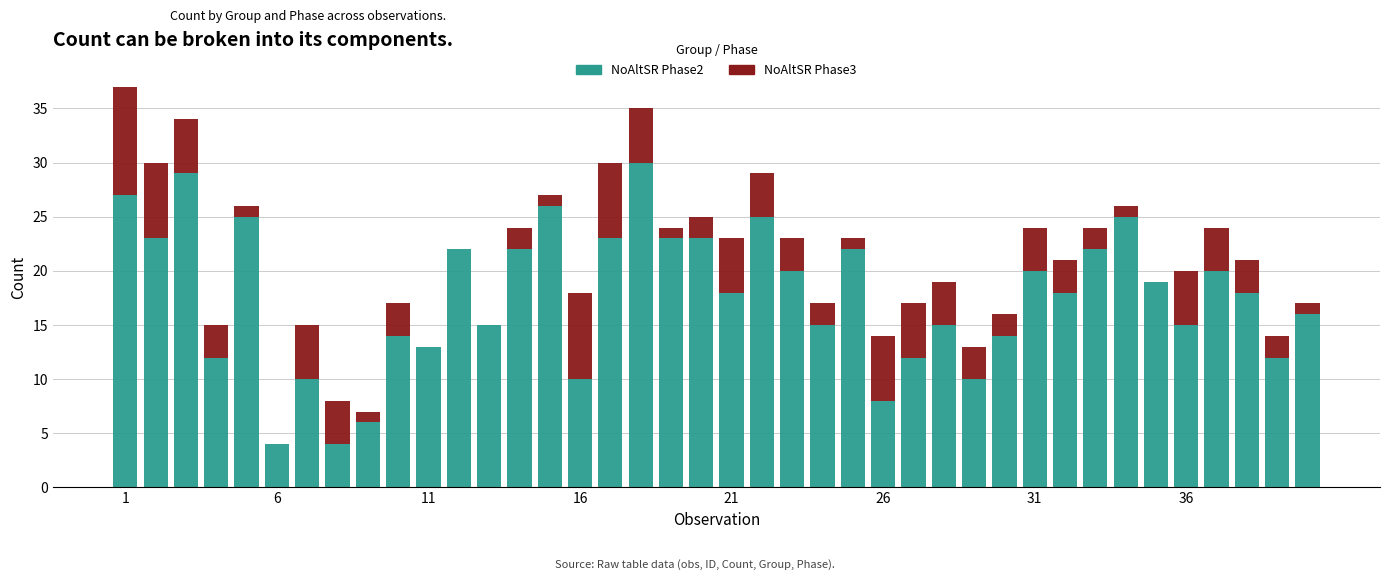

Count the number of categories in the chart.

40